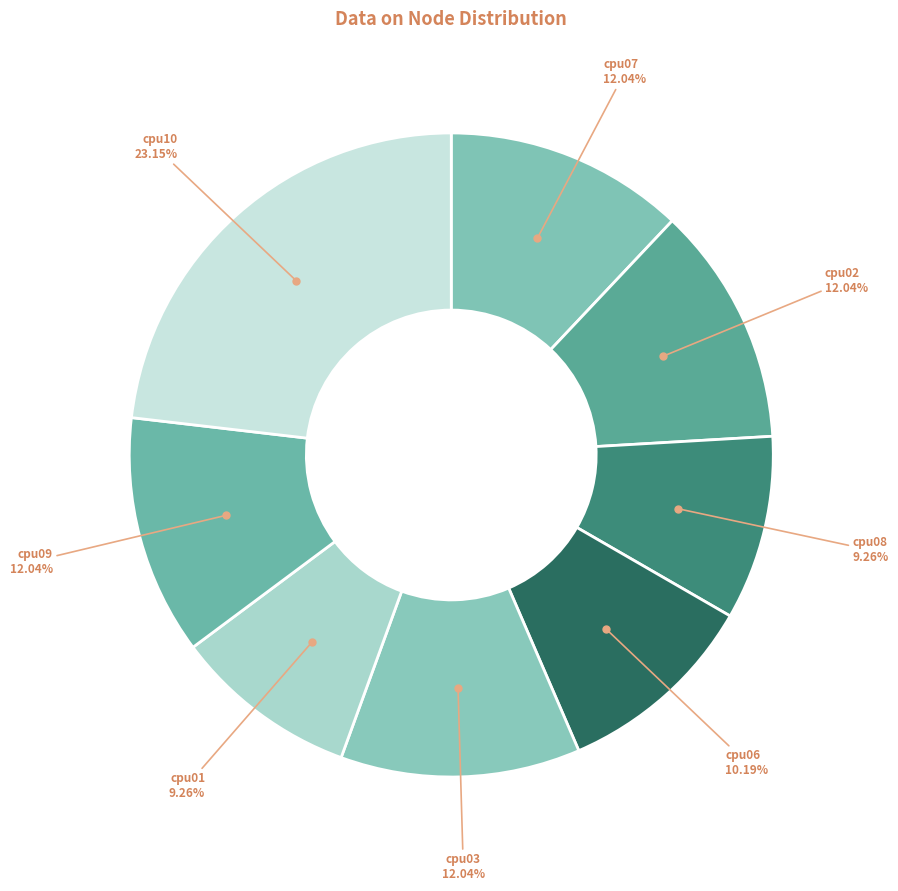

Does cpu08 account for over 50% of the chart?

No